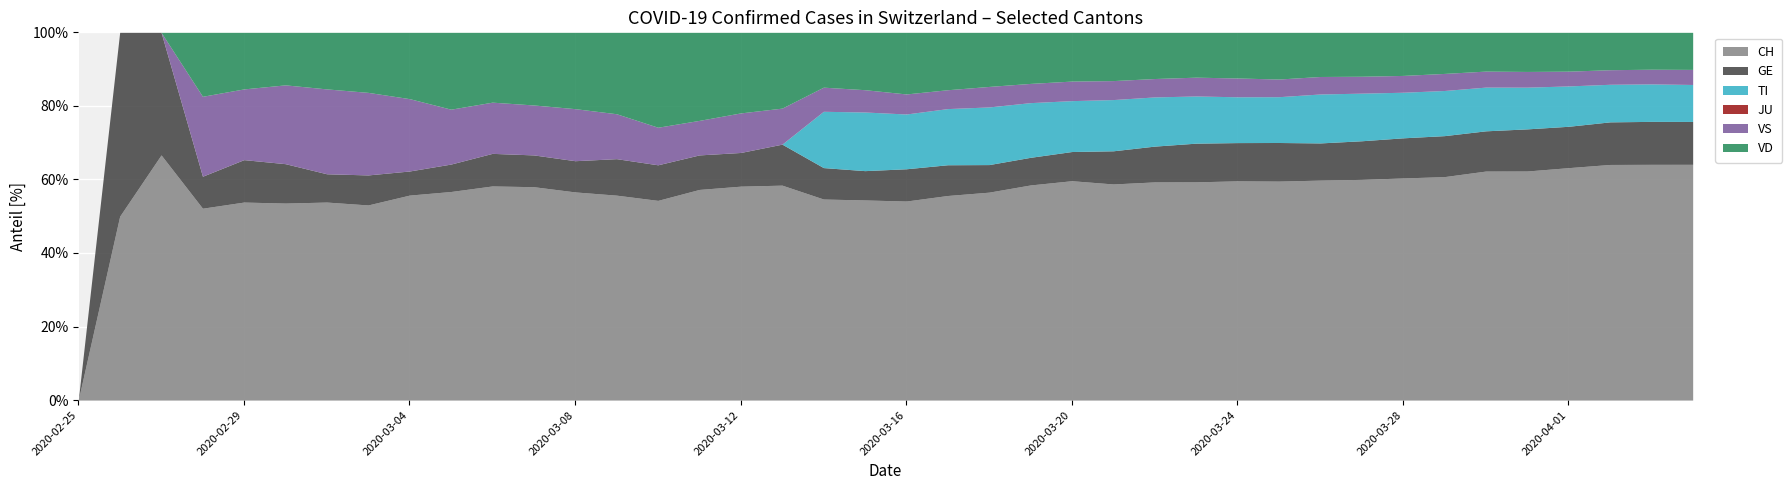

Which category has the lowest value in the CH series?

2020-02-25